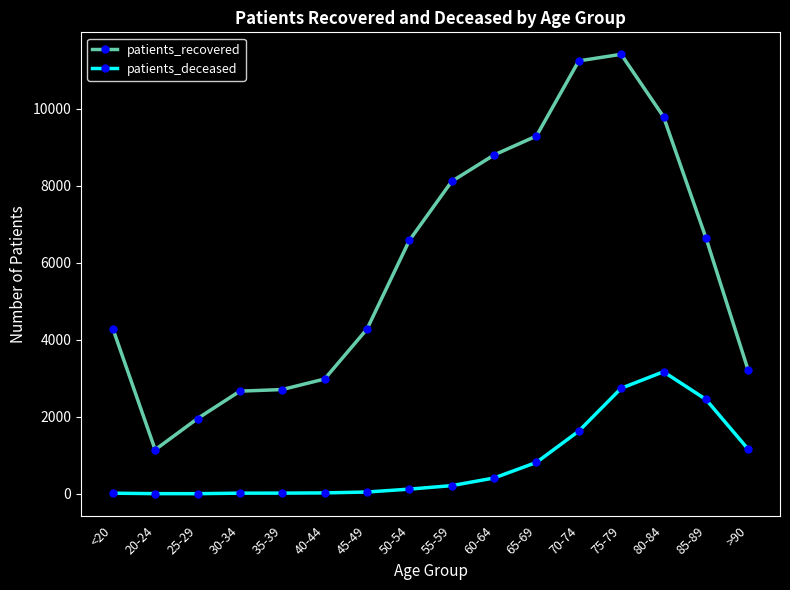

What are all the series names shown in the legend?

patients_recovered, patients_deceased